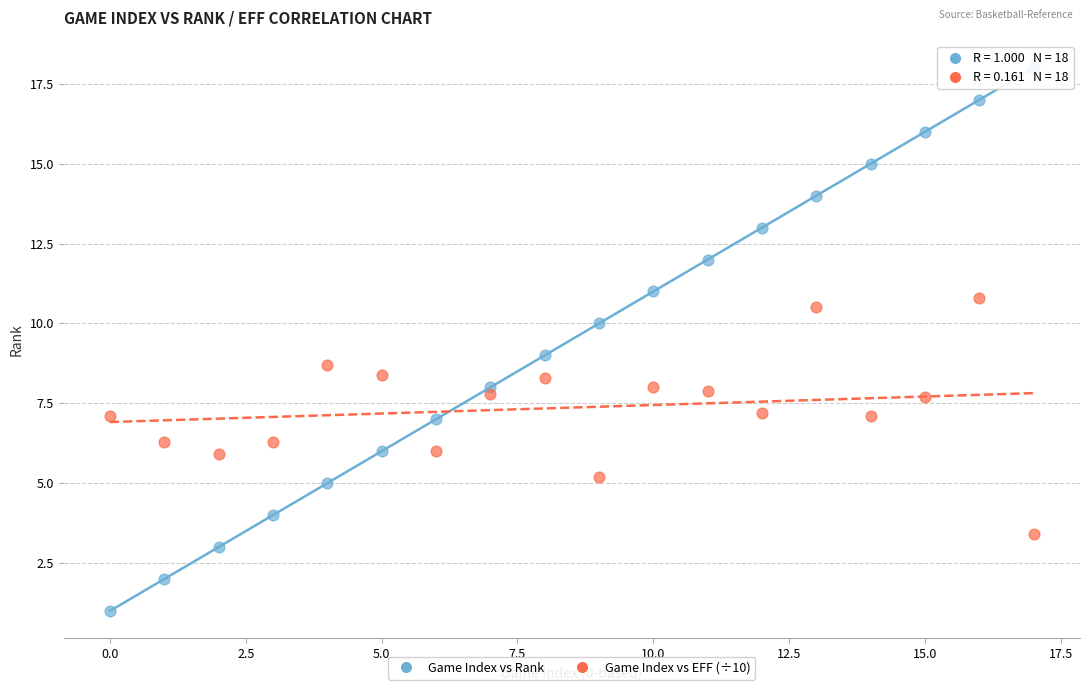

Across all data points, what is the range of Y values (max minus min)?

17.0